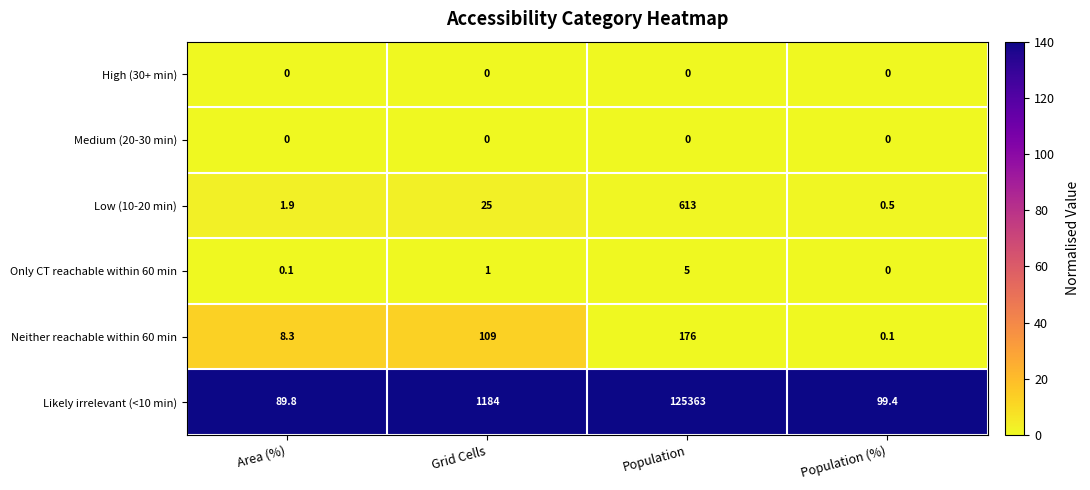

Reading right to left, what are all the values shown in this chart?

High (30+ min): 0.0	0.0	0.0	0.0
Medium (20-30 min): 0.0	0.0	0.0	0.0
Low (10-20 min): 0.5	613.0	25.0	1.9
Only CT reachable within 60 min: 0.0	5.0	1.0	0.1
Neither reachable within 60 min: 0.1	176.0	109.0	8.3
Likely irrelevant (<10 min): 99.4	125363.0	1184.0	89.8